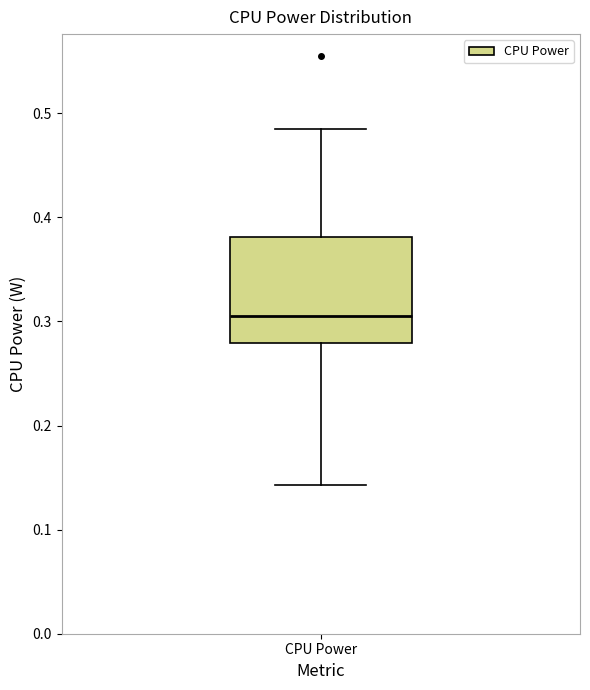

Read this box plot against the y-axis: the position of the median line, the range covered by the box, and the ends of both whiskers. The values are not printed on the chart, so give them approximately, as read against the axis.

median 0.31, box 0.28 to 0.38, whiskers 0.14 to 0.48